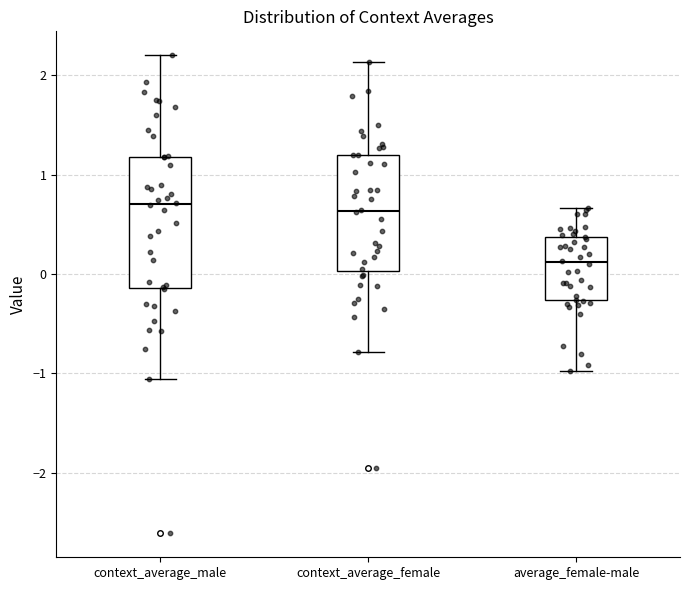

Comparing the boxes themselves (not the whiskers), which one is the tallest?

context_average_male